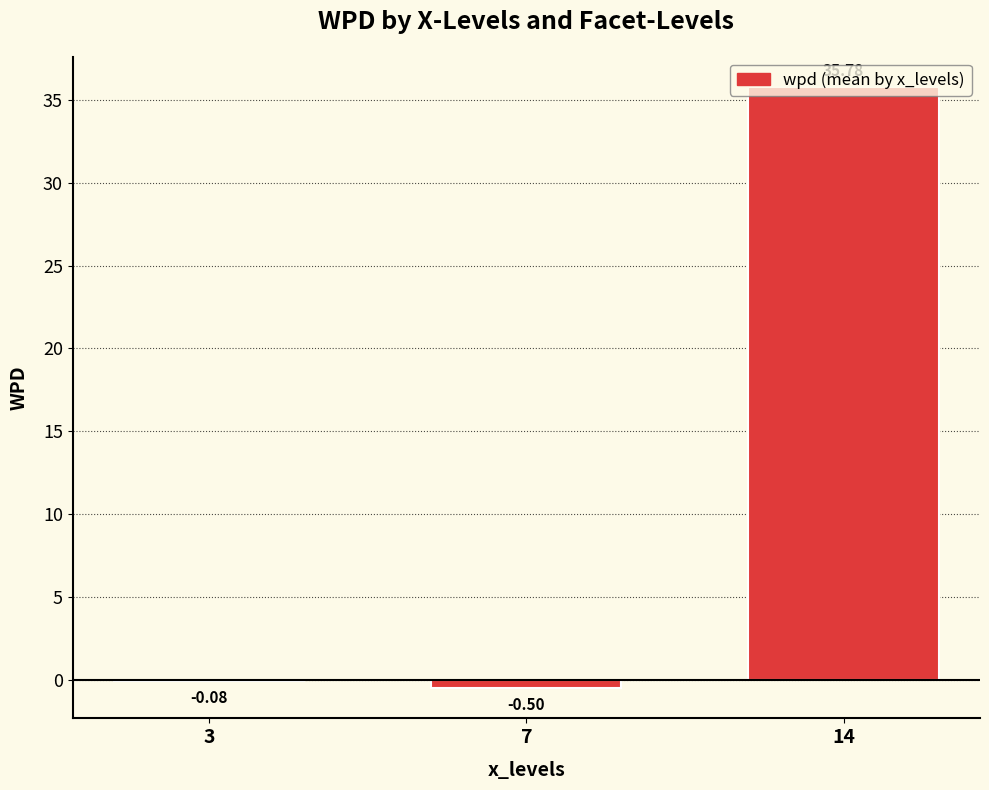

The chart shows a value of -0.5 at 7. True or false?

True